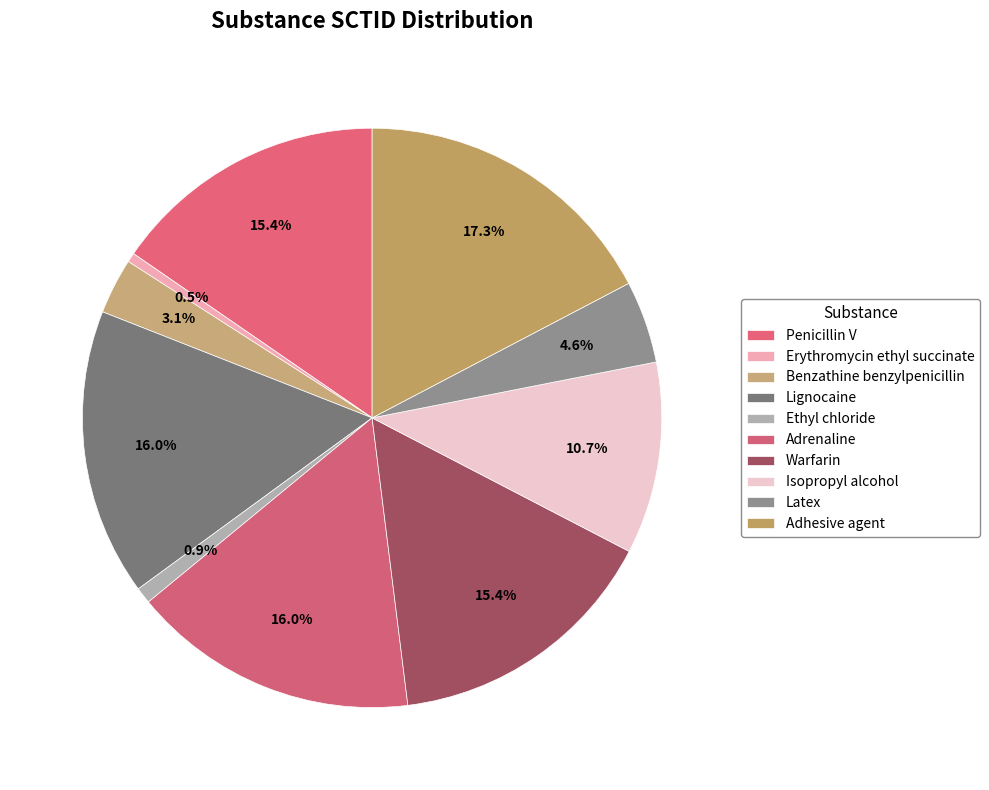

What is the change in value from Ethyl chloride to Warfarin?

+350750999